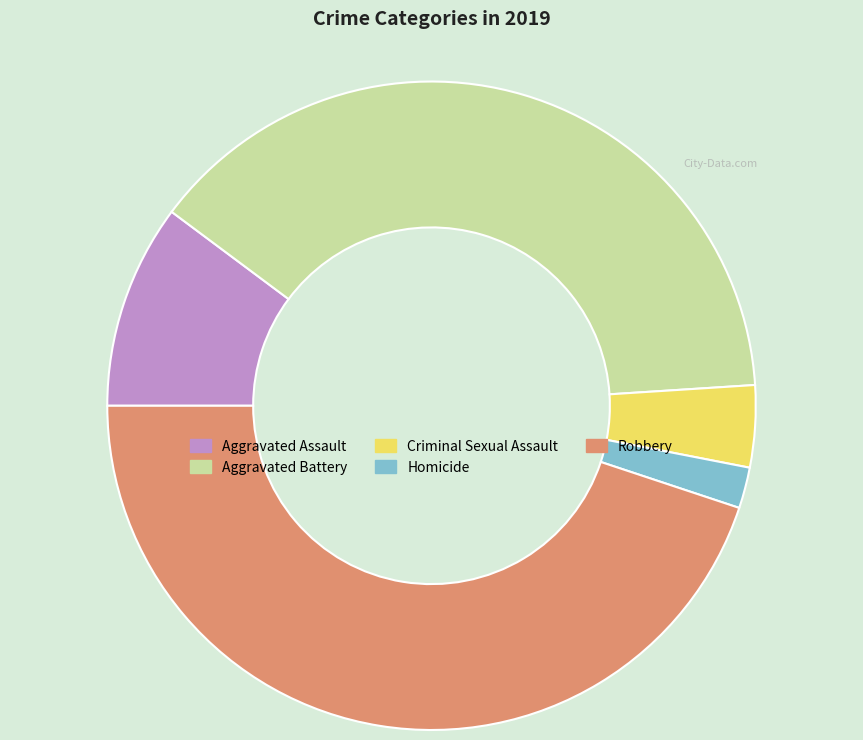

Which slice is the largest?

Robbery